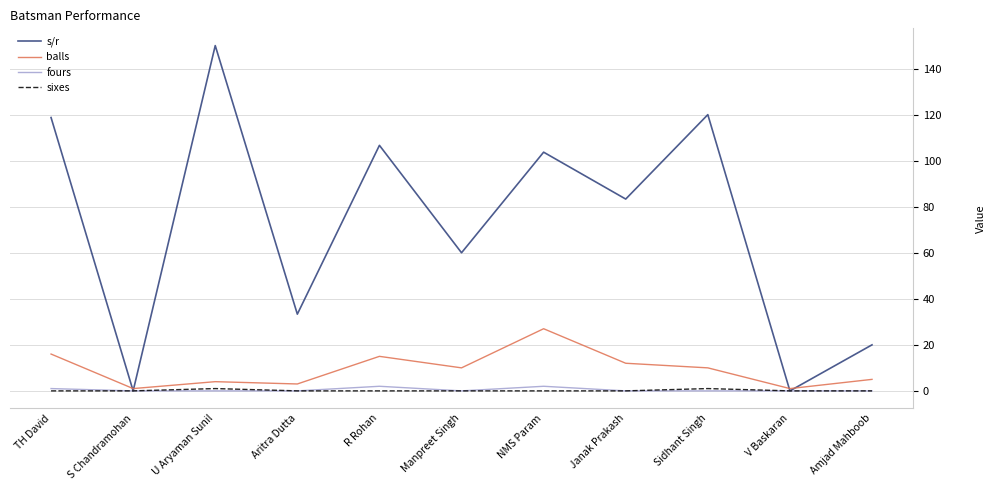

What are all the series names shown in the legend?

s/r, balls, fours, sixes